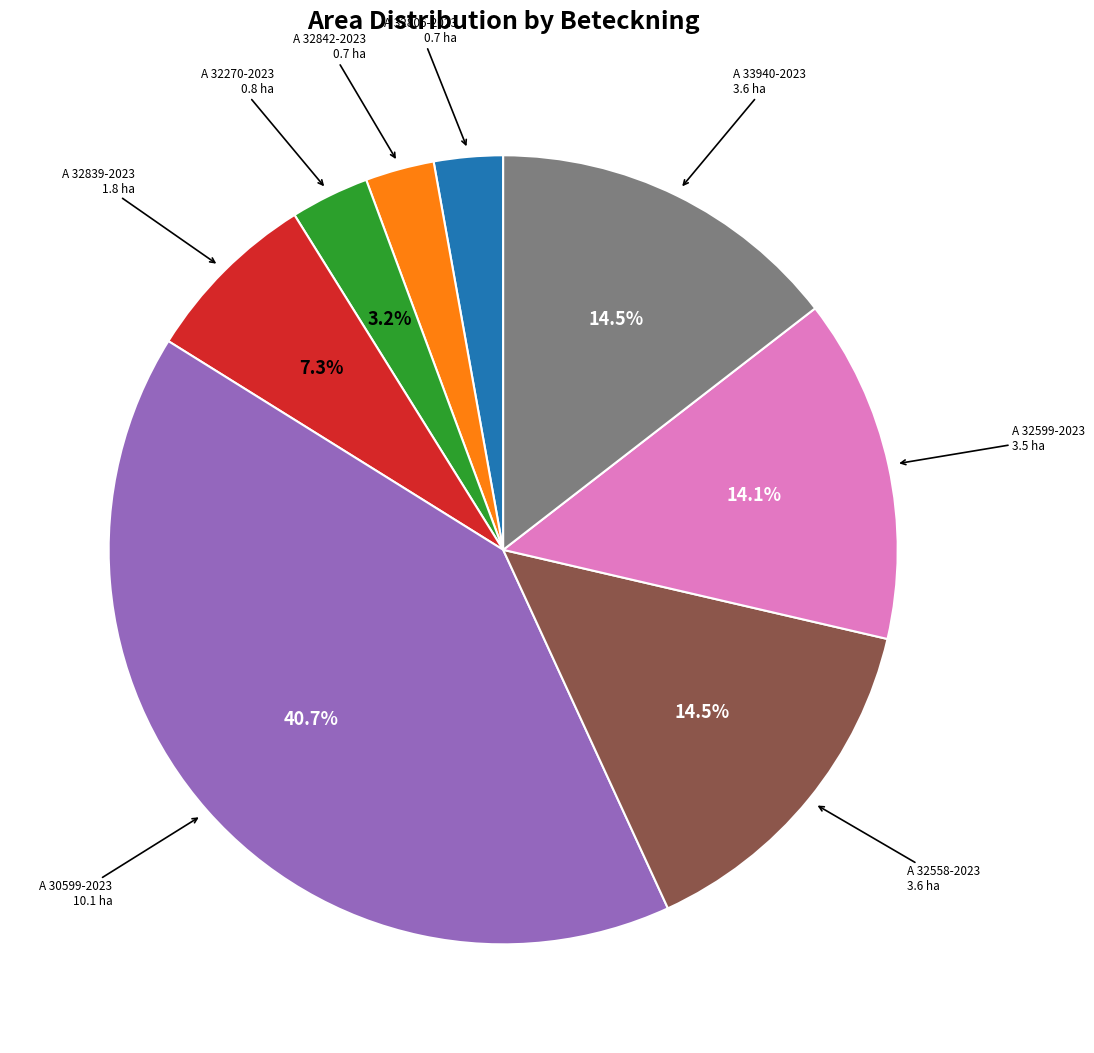

What is the ratio of the value at A 32558-2023 to the value at A 30599-2023?

0.4